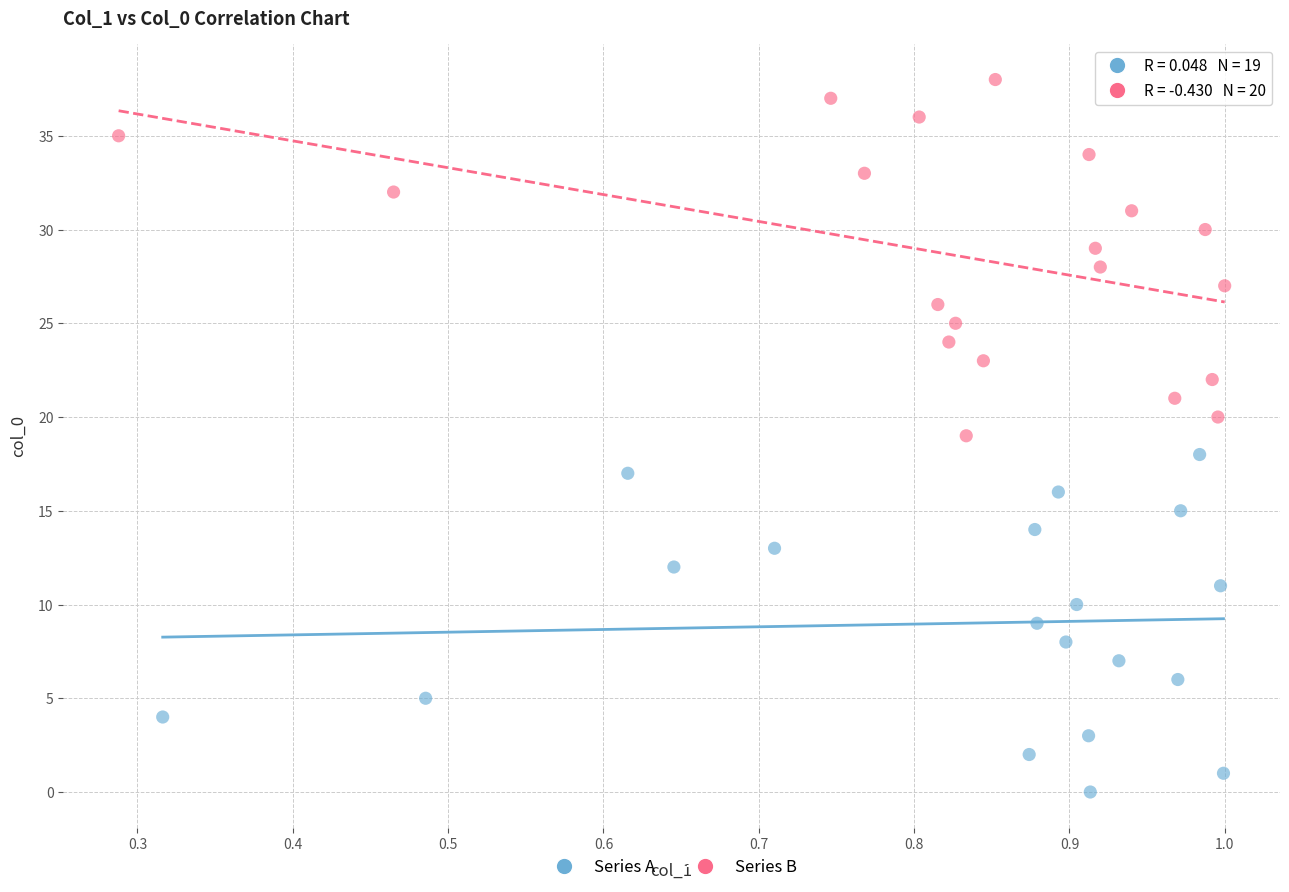

Which series contains the lowest Y value?

Series A